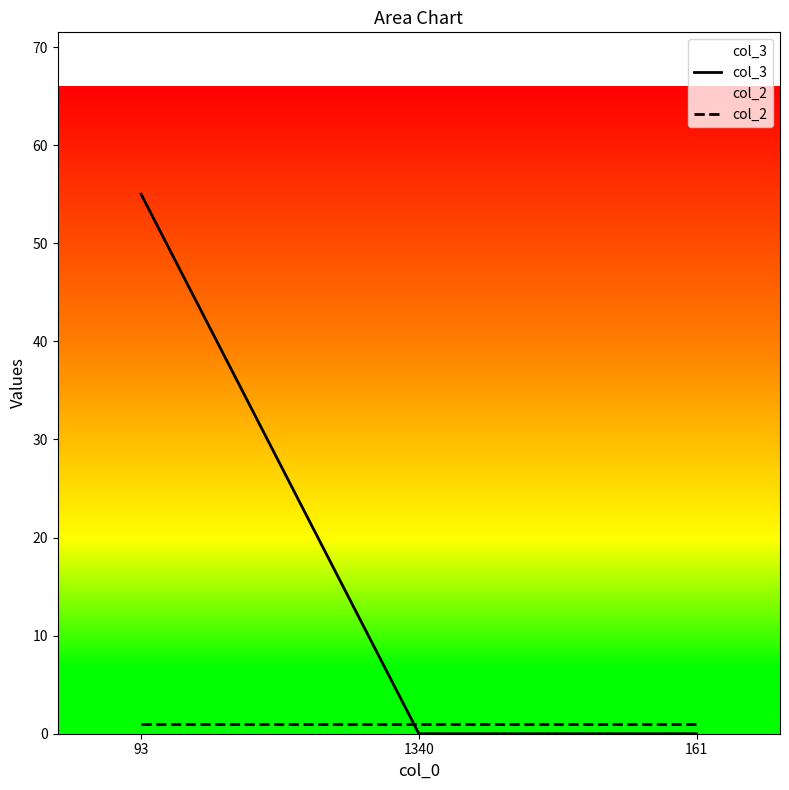

True or false: col_3 has a value of 55 at 93.

True